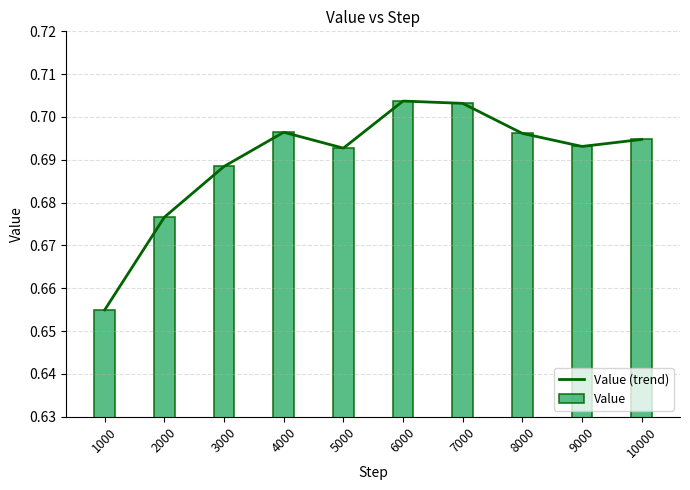

What is the sum of the values at 1000 and 6000?

1.4